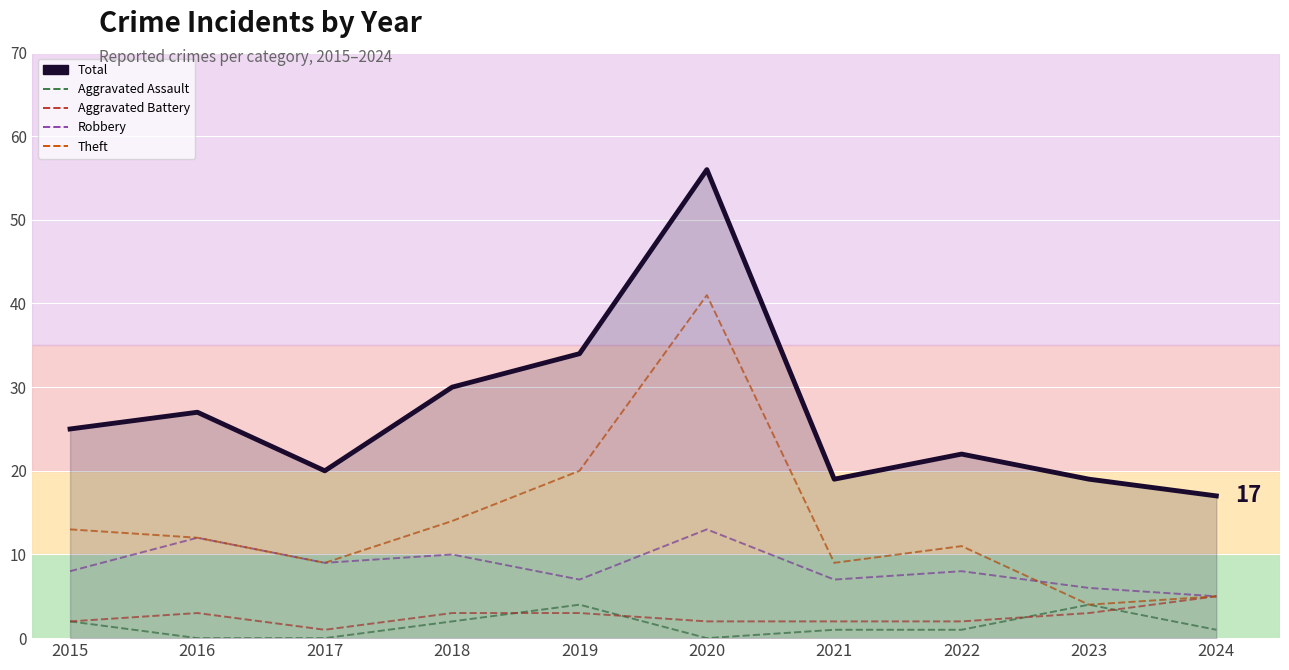

Which category has the lowest value in the Aggravated Battery series?

2017